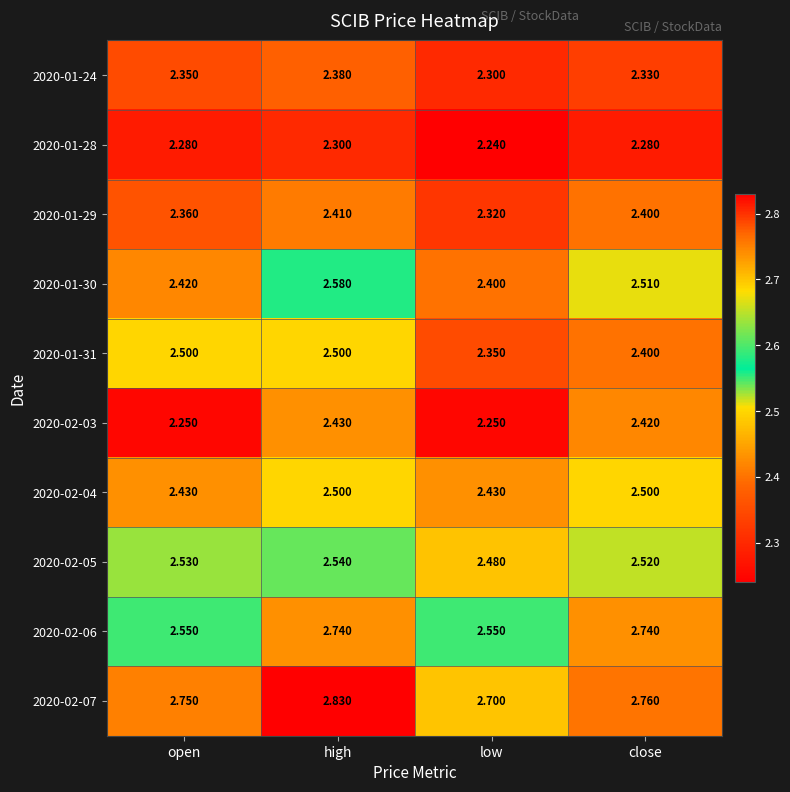

Which series has the largest total across all categories?

2020-02-07